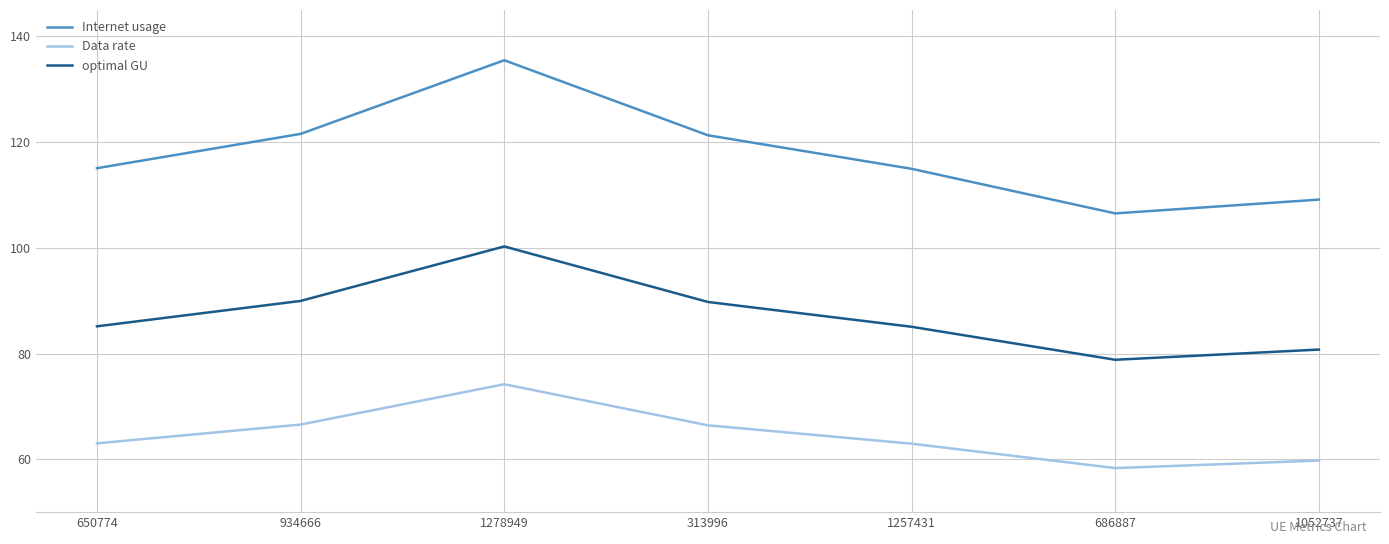

Which series has the largest range (max minus min)?

Internet usage